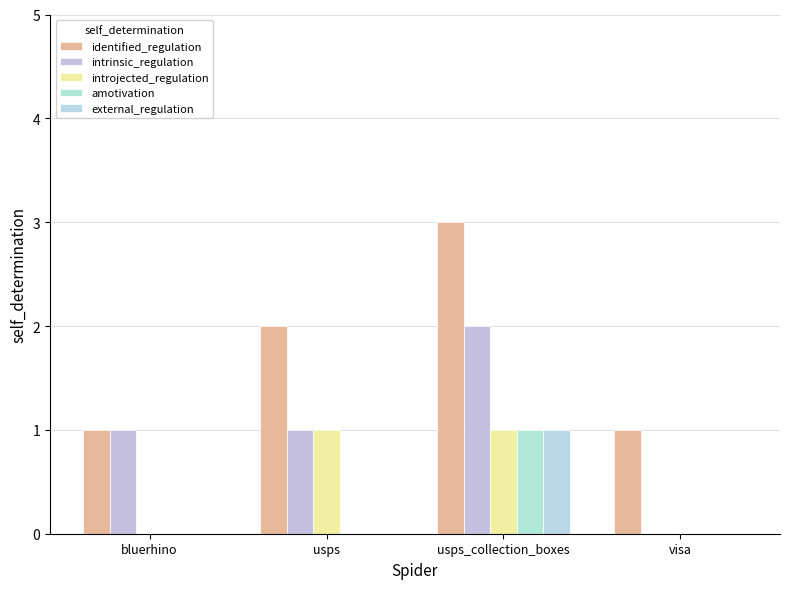

What is the total value across all series at usps?

4